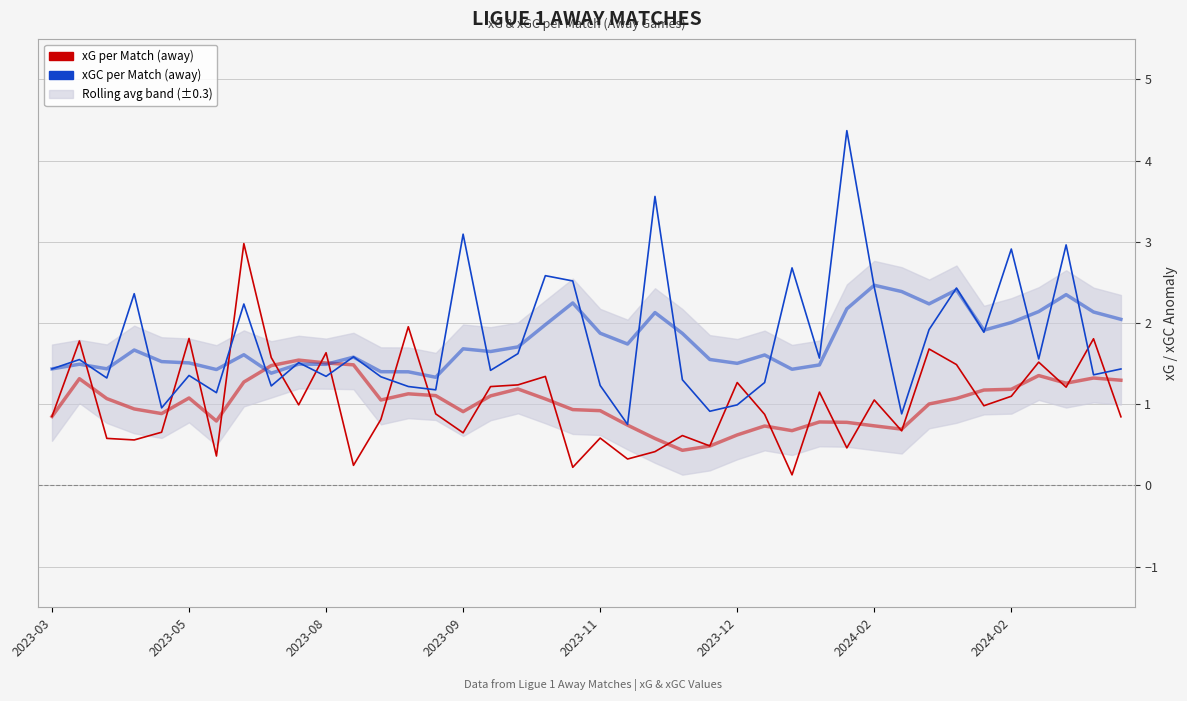

What is the sum of all xGC per Match (away, 12-match rolling) values?

71.4